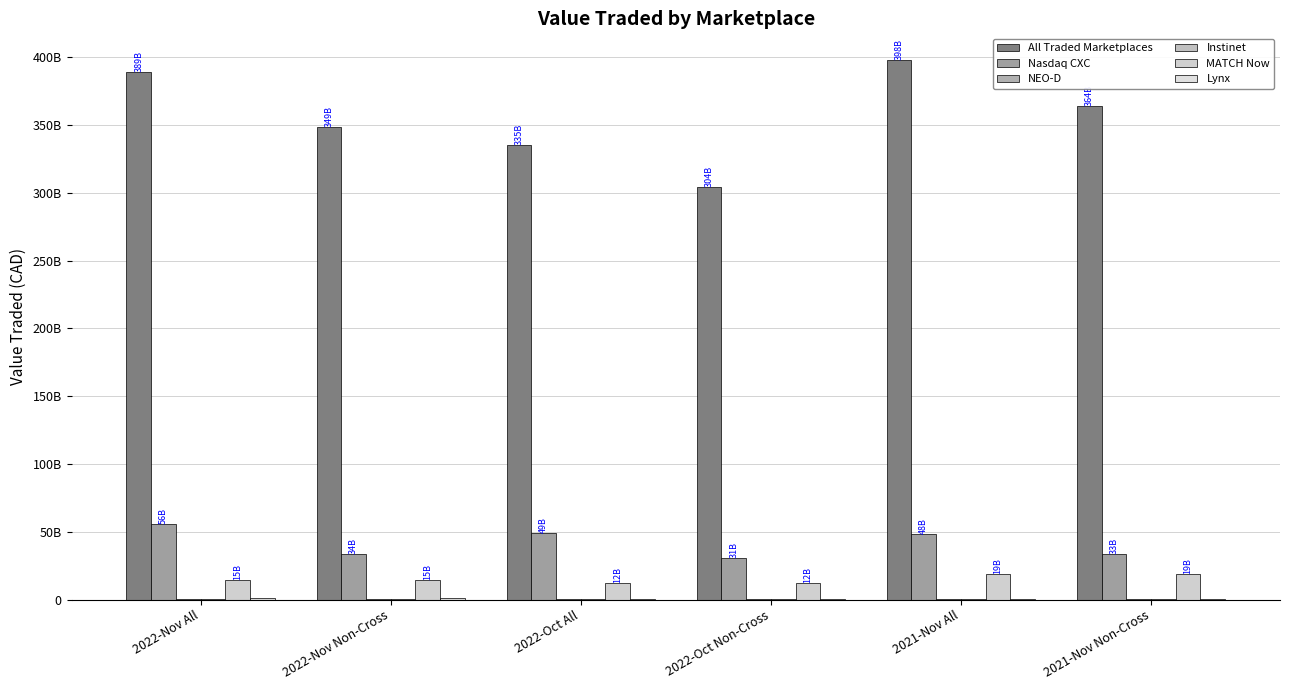

Are the bars grouped side by side (vs. stacked)?

Yes